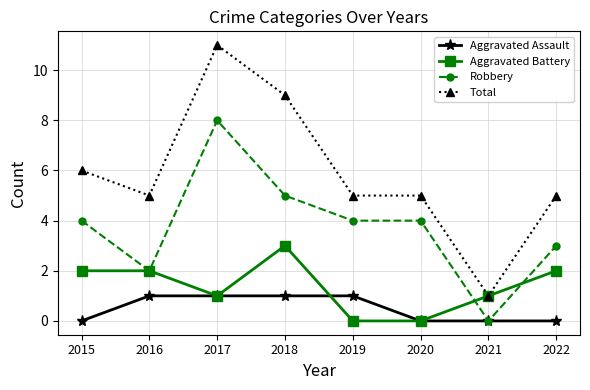

What is the sum of all Aggravated Assault values?

4